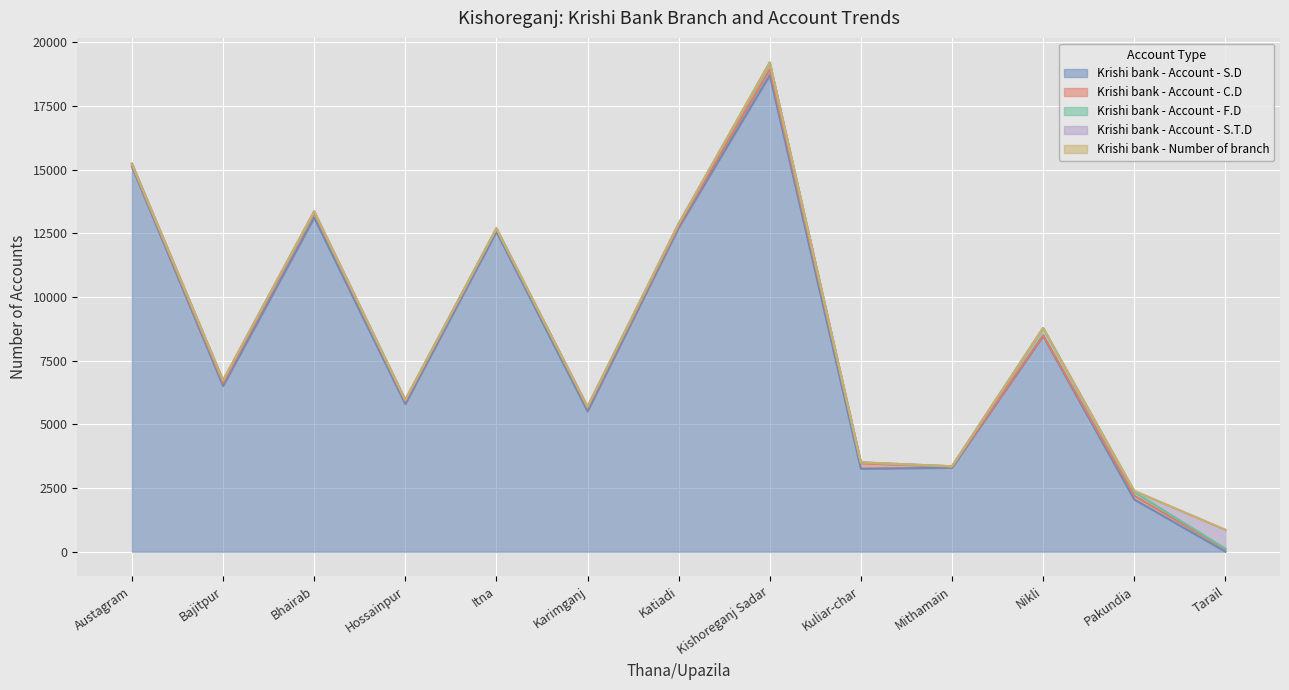

What is the value of the Krishi bank - Account - S.D point at the 10th from the left?

3296